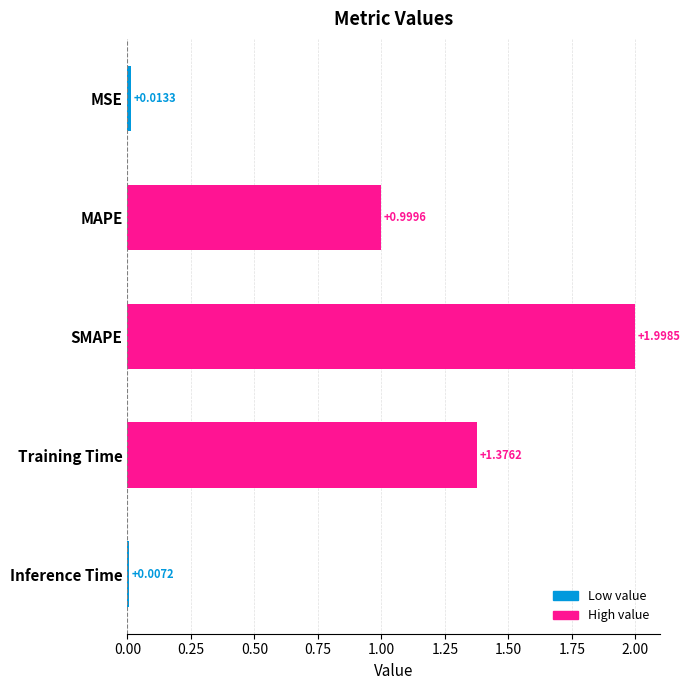

At which category does the chart reach its peak across all series?

SMAPE